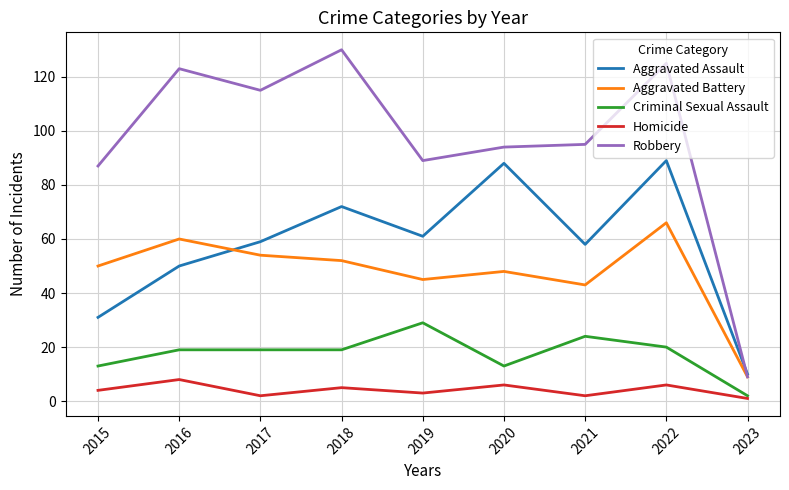

At which label is Aggravated Battery closest to 37?

2021